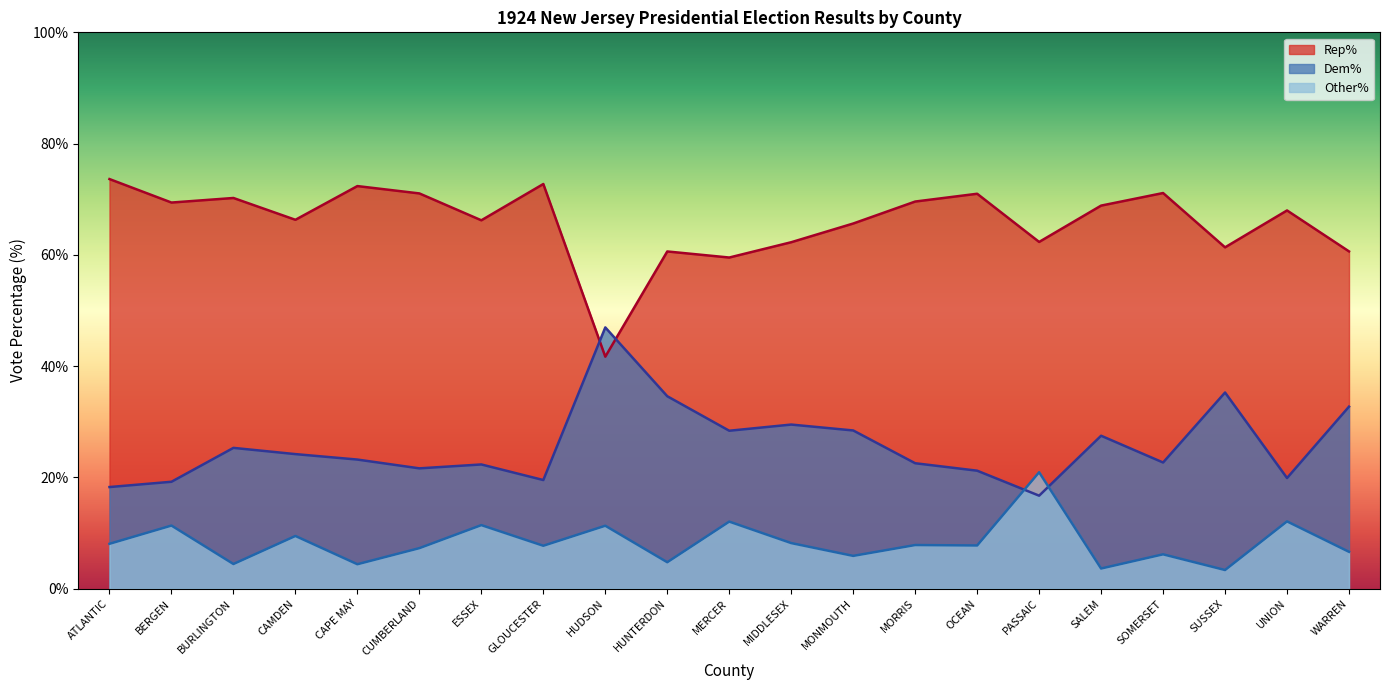

What is the difference between the highest and lowest values at MERCER?

47.5